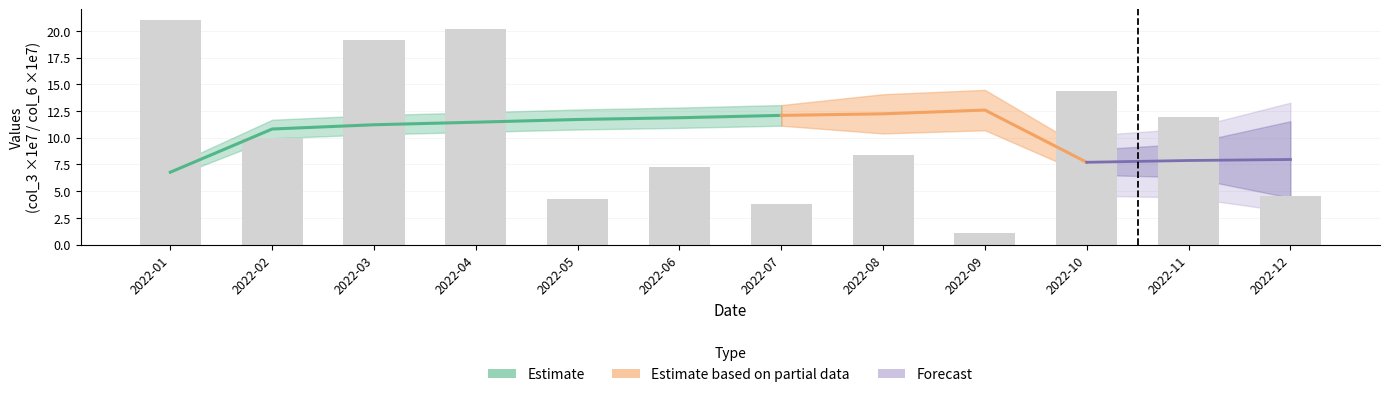

The chart shows a value of 20.2 at 2022-04. True or false?

True